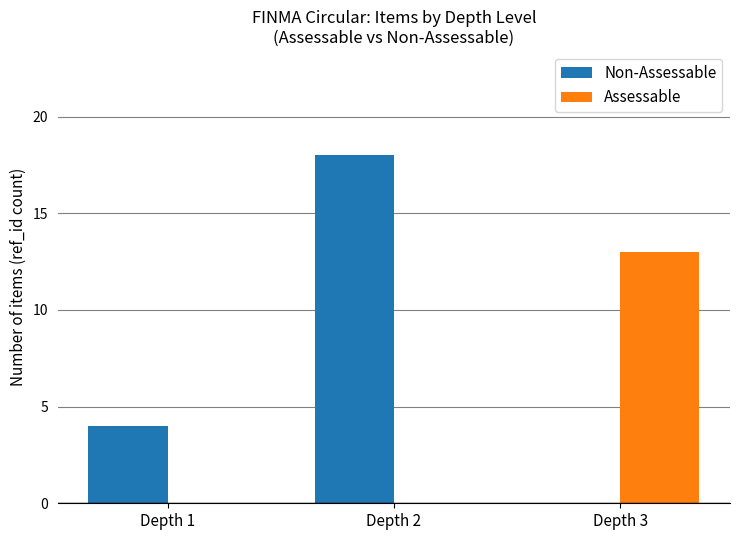

What are all the series names shown in the legend?

Non-Assessable, Assessable